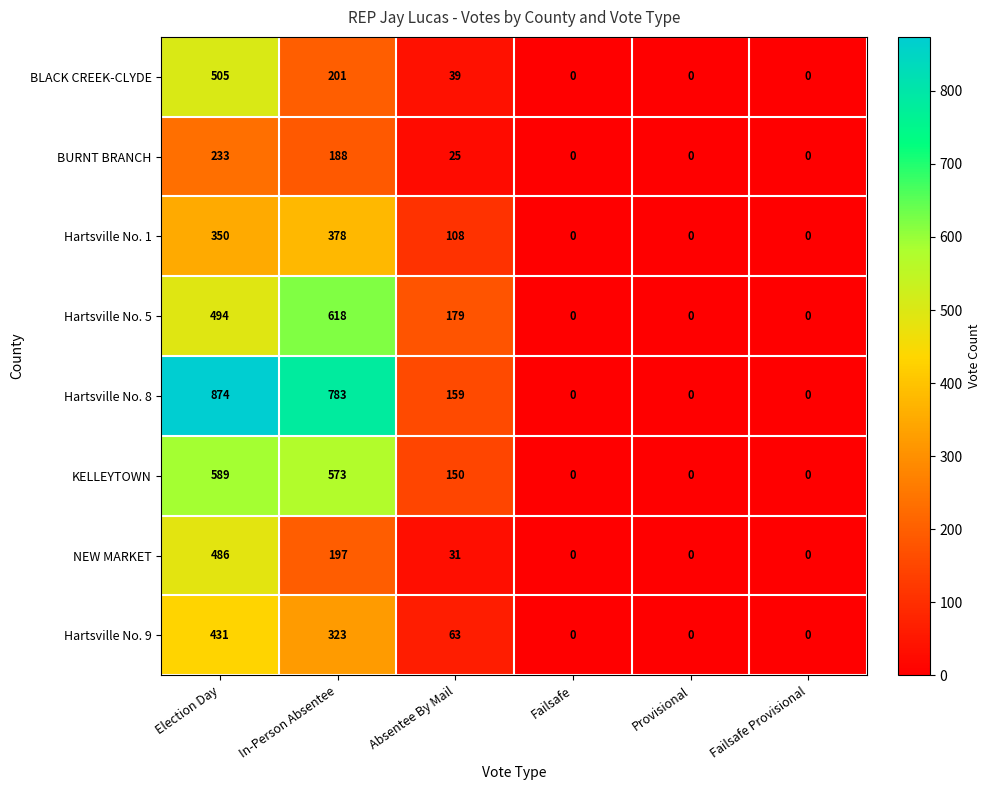

Which series has the largest range (max minus min)?

Hartsville No. 8